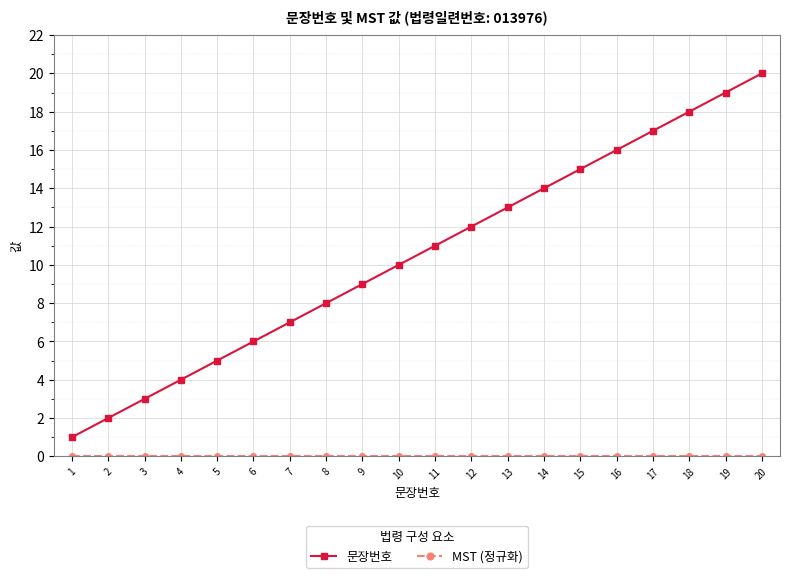

Which series has the widest spread of values?

문장번호